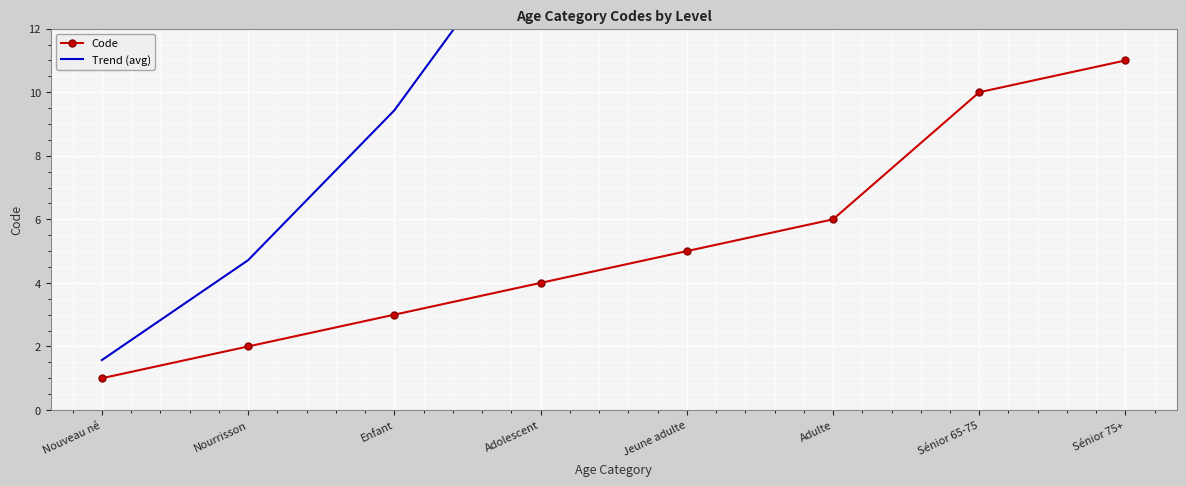

How many distinct data groups are displayed?

2